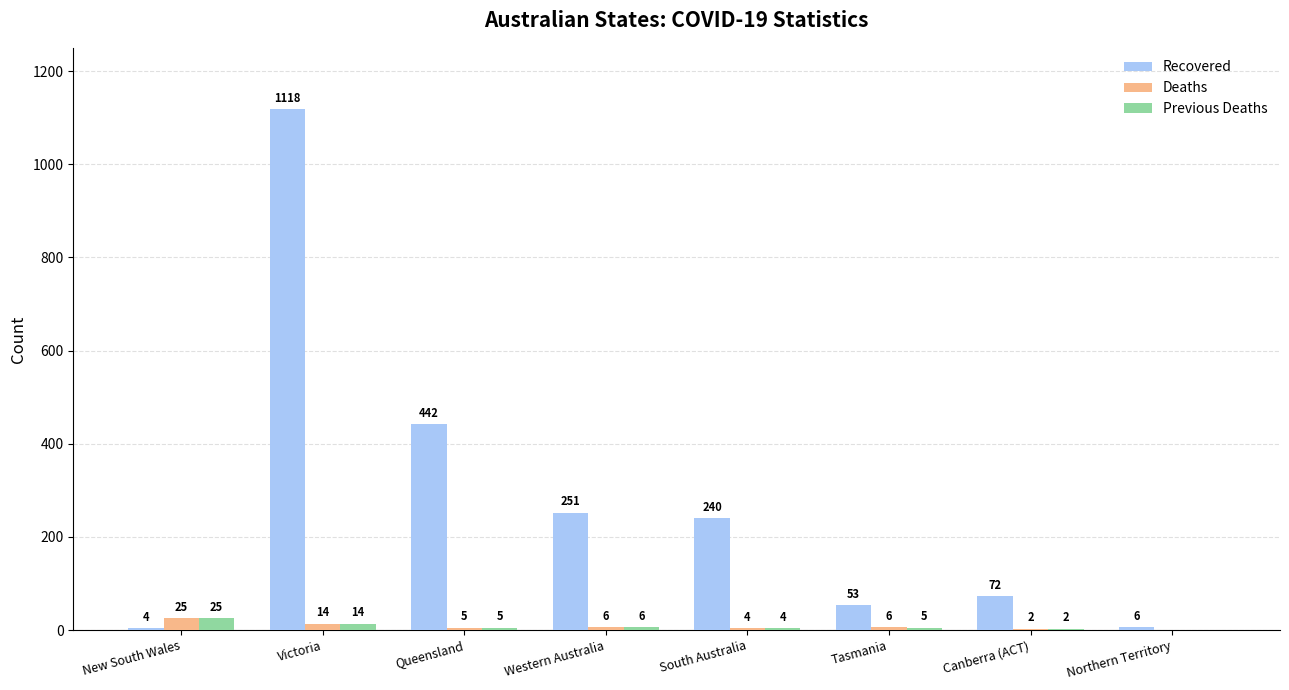

The Recovered series shows 380 at South Australia. True or false?

False